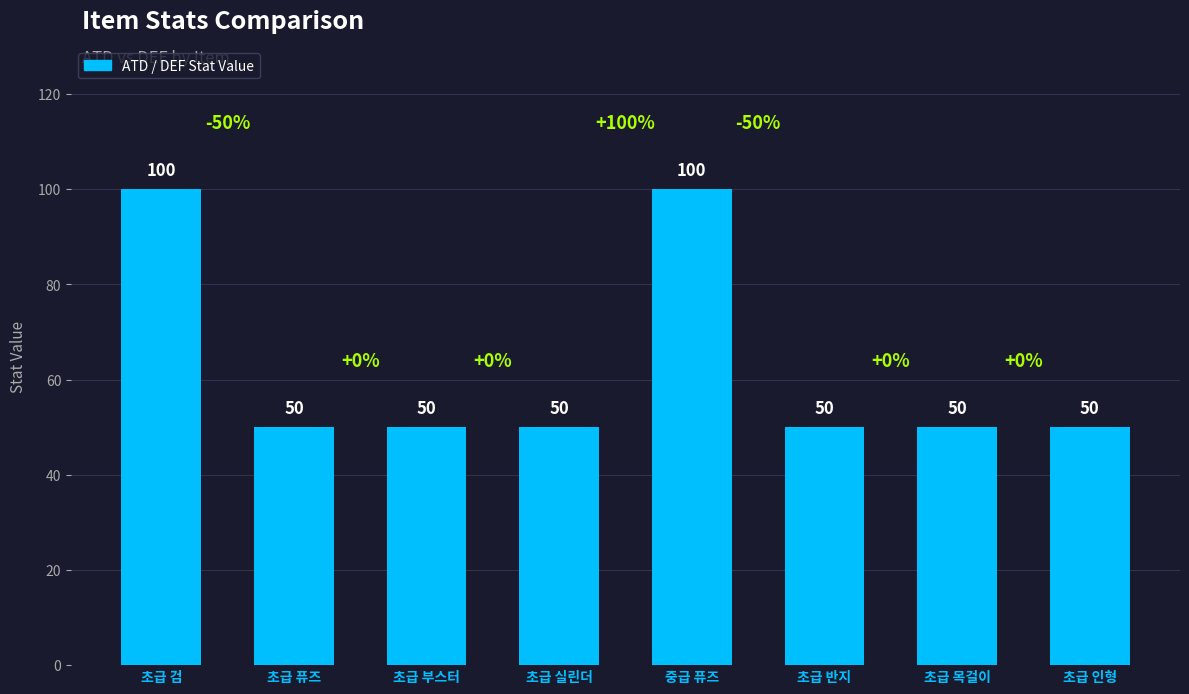

What position from the right is 초급 반지?

3